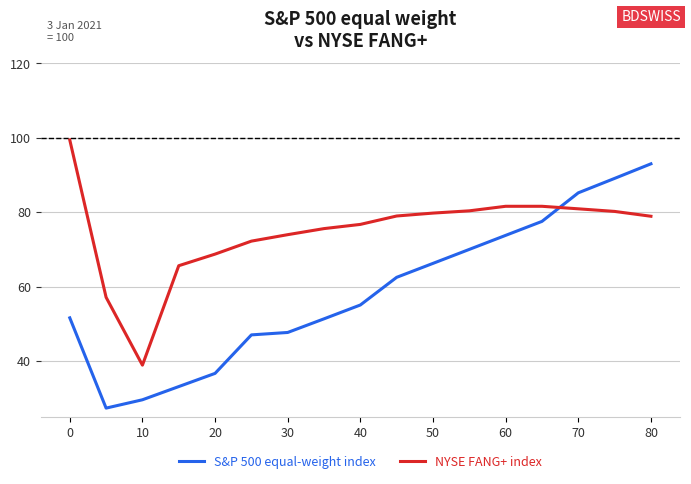

What are all the series names shown in the legend?

S&P 500 equal-weight index, NYSE FANG+ index